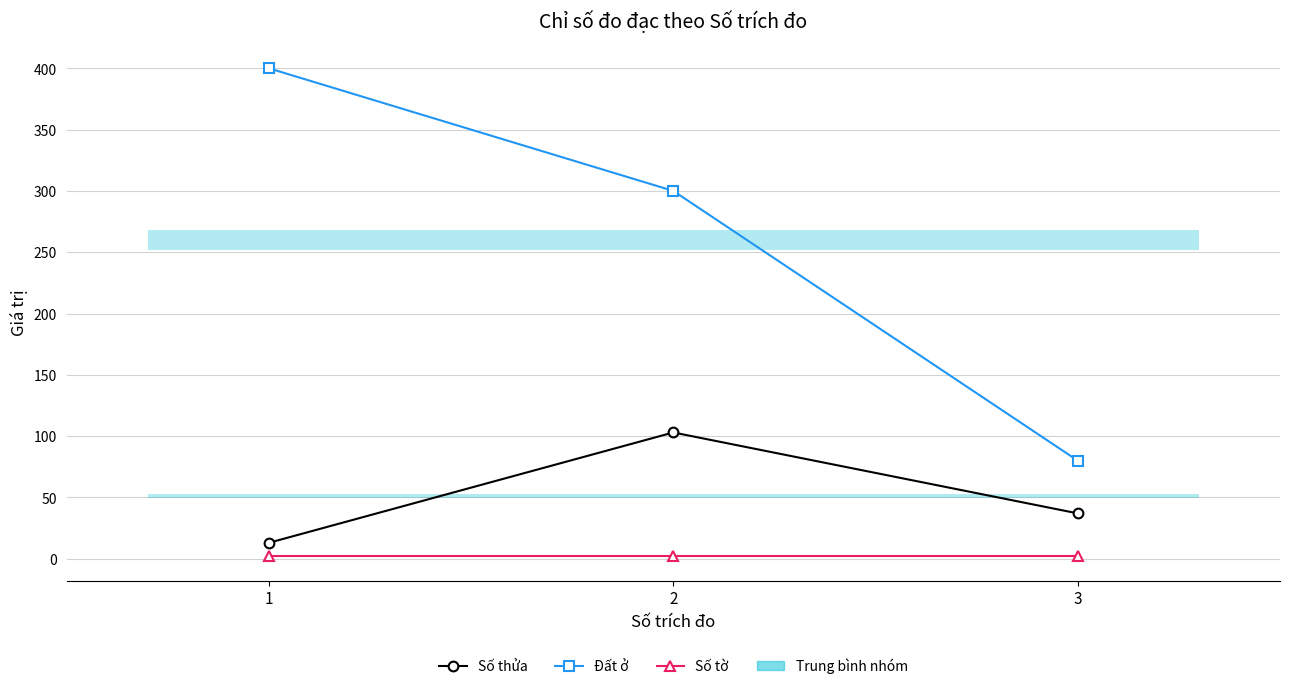

What is the value of the Đất ở point at the 2nd from the left?

300